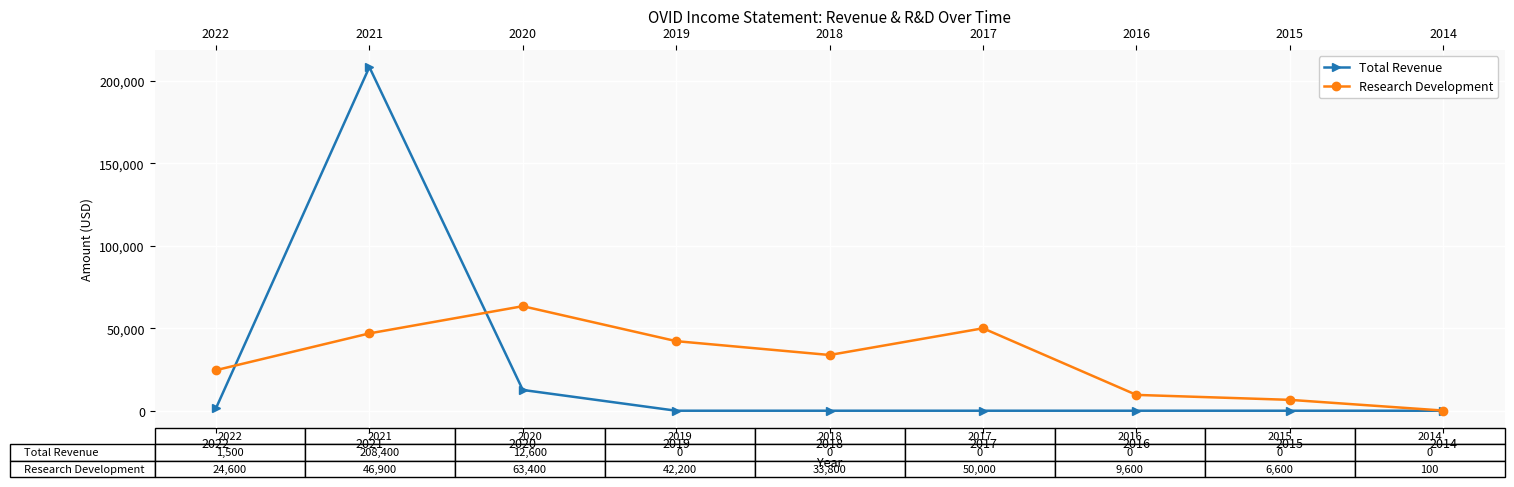

Reading left to right, transcribe all the data shown in this chart.

Total Revenue: 2022=1500	2021=208400	2020=12600	2019=0	2018=0	2017=0	2016=0	2015=0	2014=0
Research Development: 2022=24600	2021=46900	2020=63400	2019=42200	2018=33800	2017=50000	2016=9600	2015=6600	2014=100